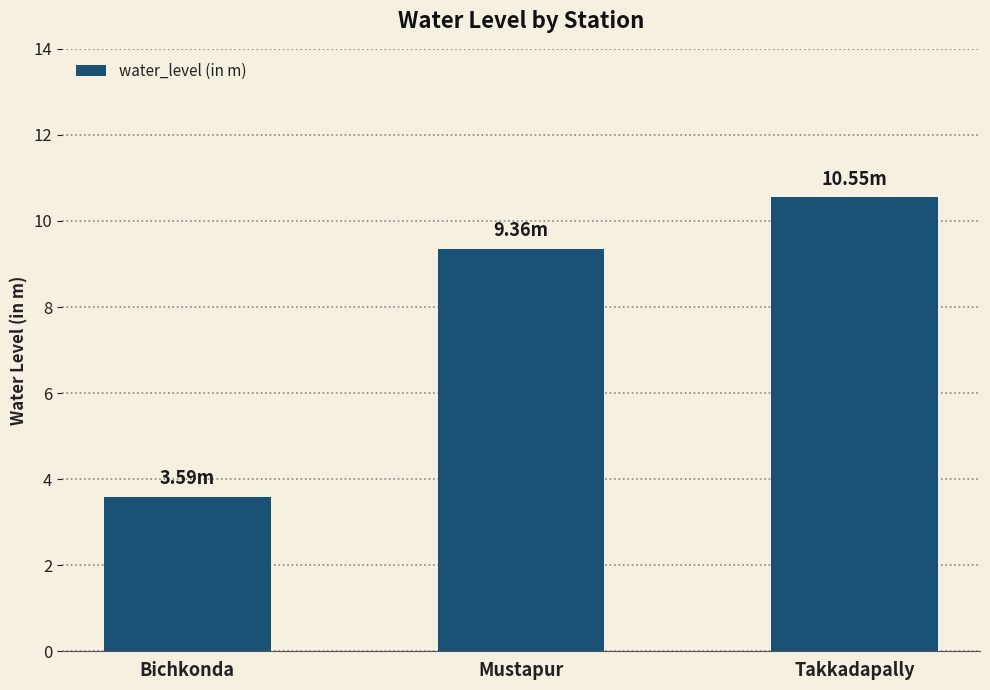

Which has a higher value, Takkadapally or Bichkonda?

Takkadapally